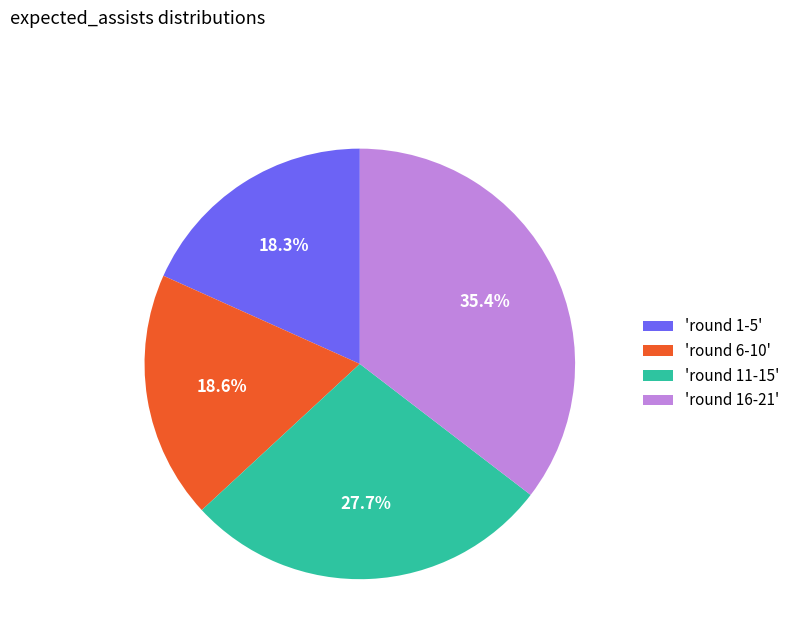

To the nearest percent, what is the average slice percentage?

25%